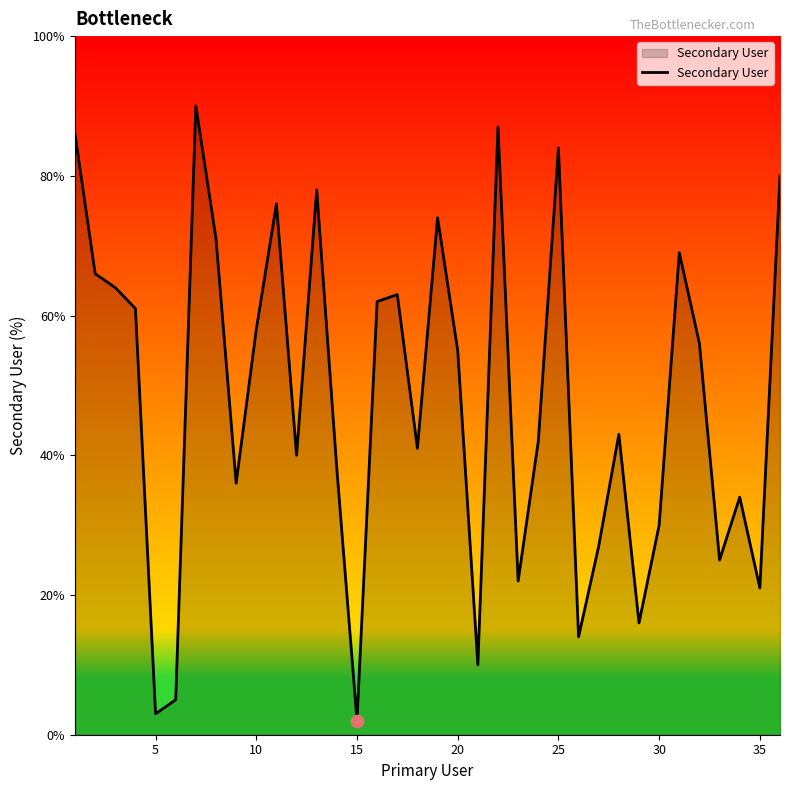

What is the maximum value shown in the chart?

90